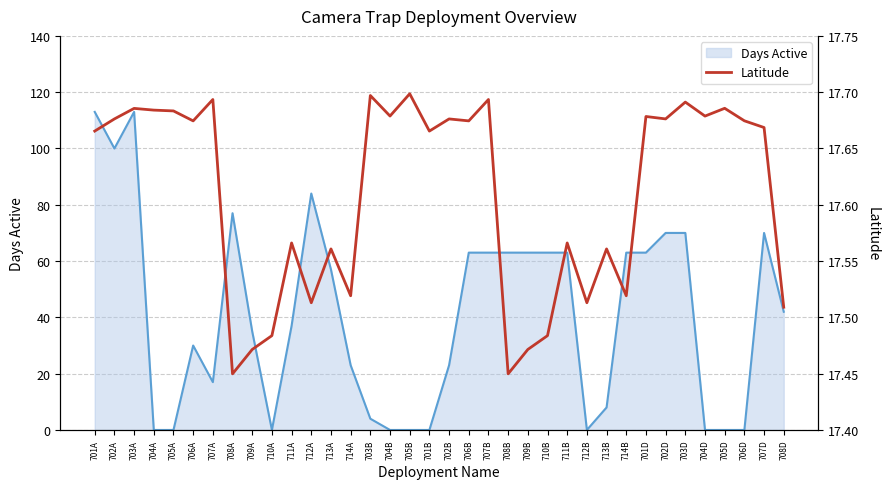

What is the difference between the second highest and minimum values?

0.2